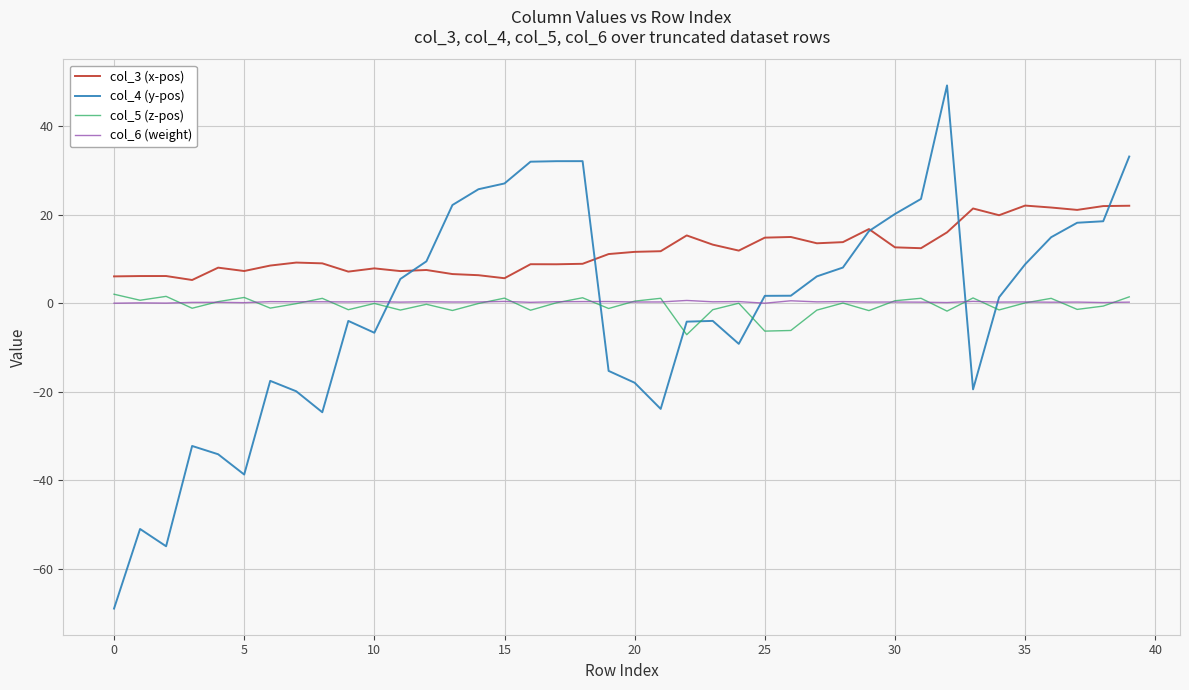

What is the greatest value displayed?

49.1